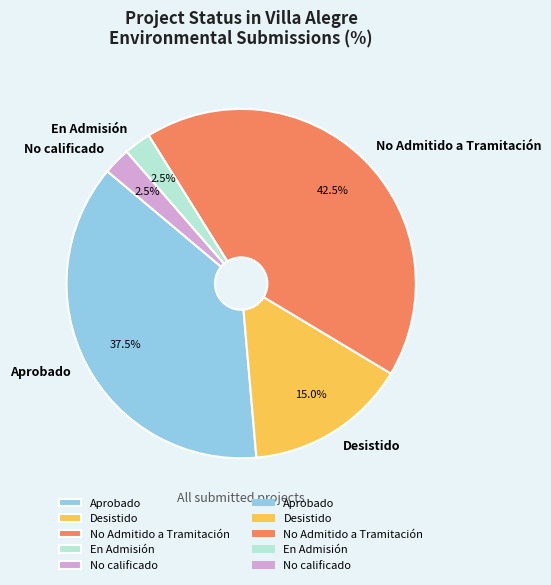

Approximately how many times larger is the value at No Admitido a Tramitación compared to Aprobado?

1.1